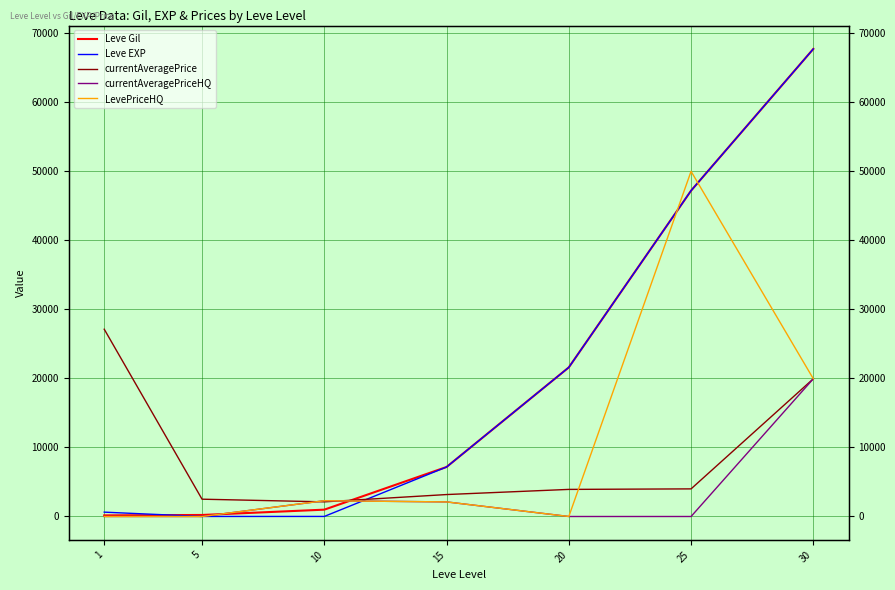

Reading left to right, extract all data points from this chart.

Leve Gil: 160	220	990	7170	21600	47200	67730
Leve EXP: 630	5	9	7170	21600	47200	67730
currentAveragePrice: 27128	2507	2122	3179	3925	4000	19950
currentAveragePriceHQ: 0	0	2284	2114	0	0	19950
LevePriceHQ: 0	0	2284	2114	0	50001	19950